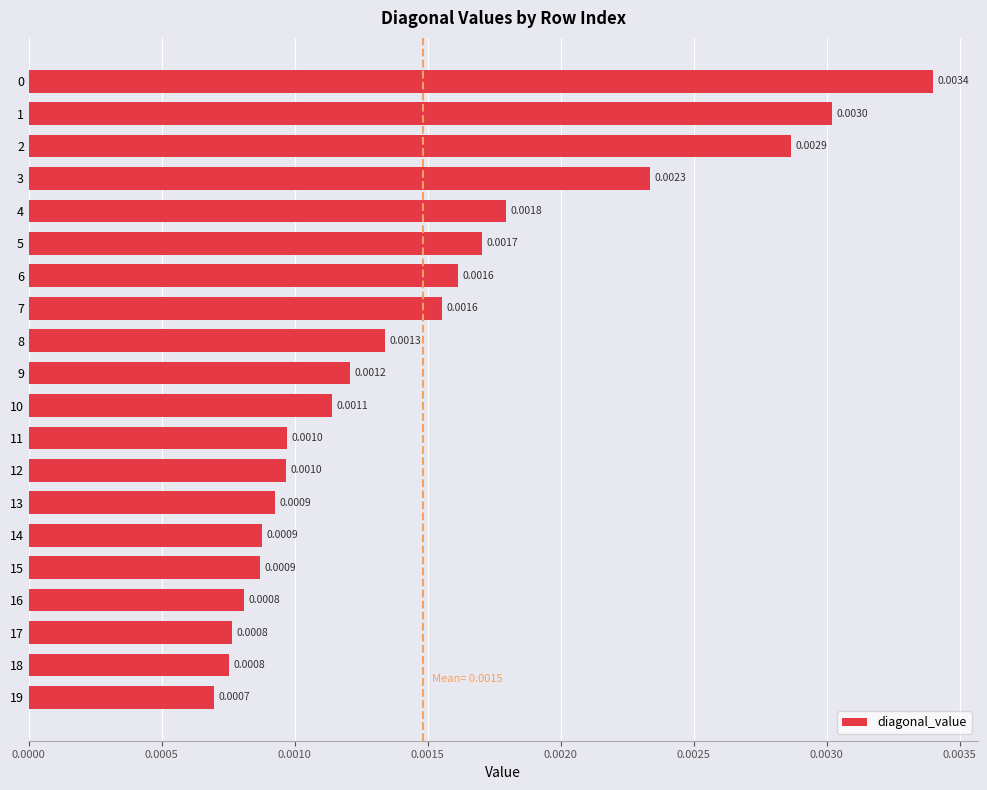

Which has a higher value, 9 or 19?

9